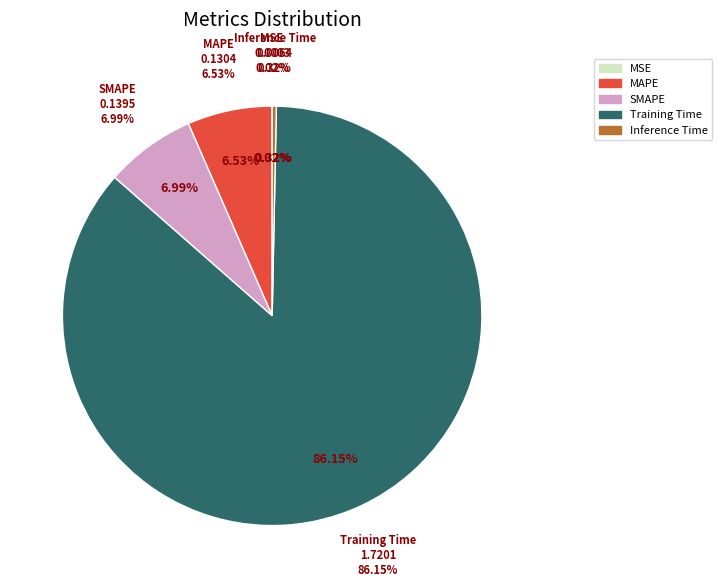

What is the smallest slice in the pie chart?

MSE